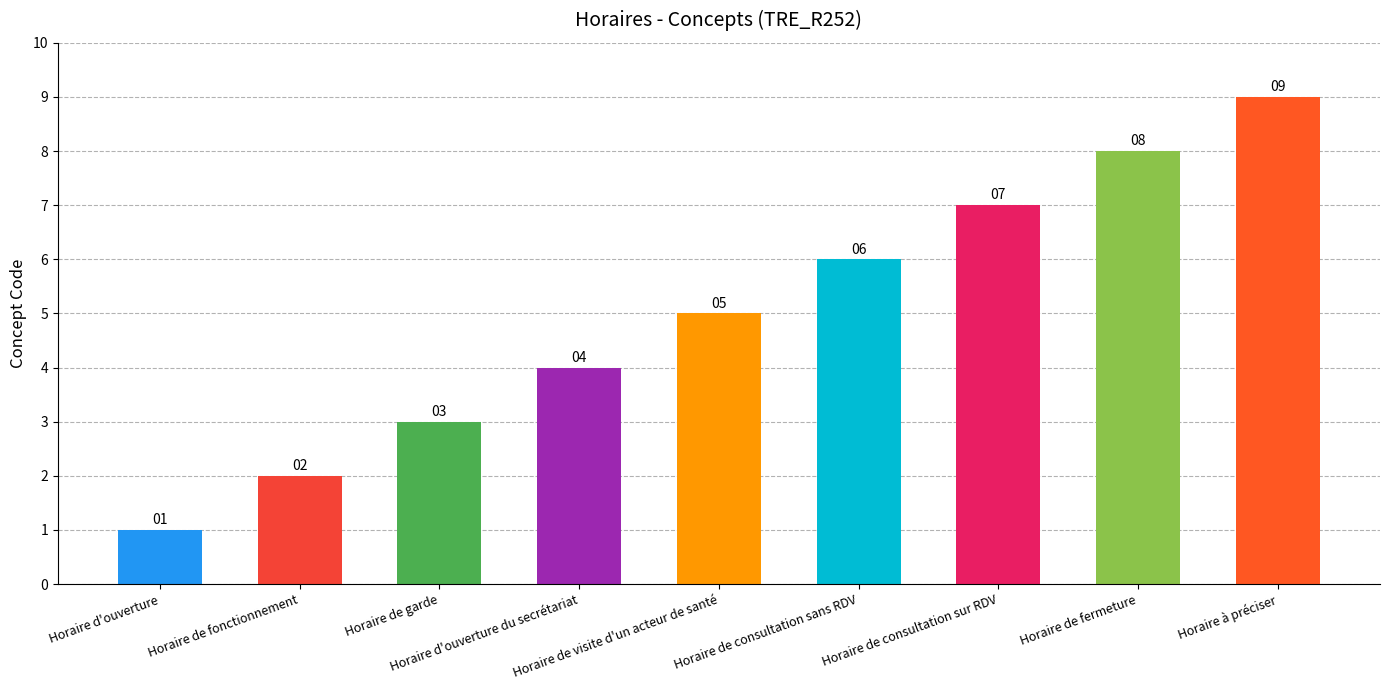

What is the minimum value shown in the chart?

1